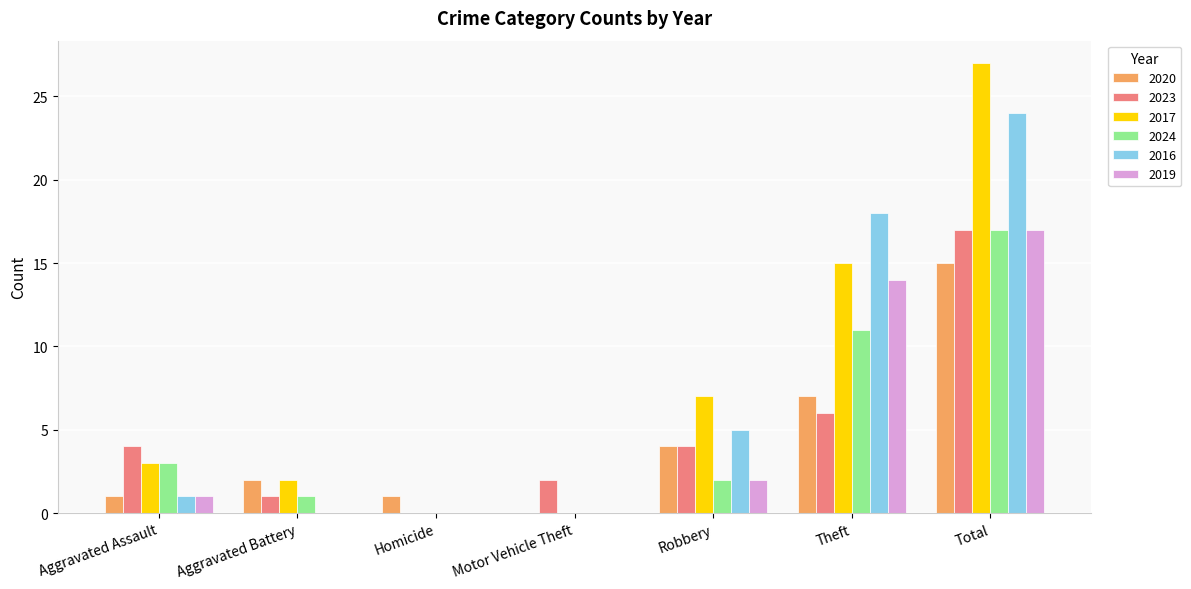

What is the spread (max minus min) of values at Total?

12